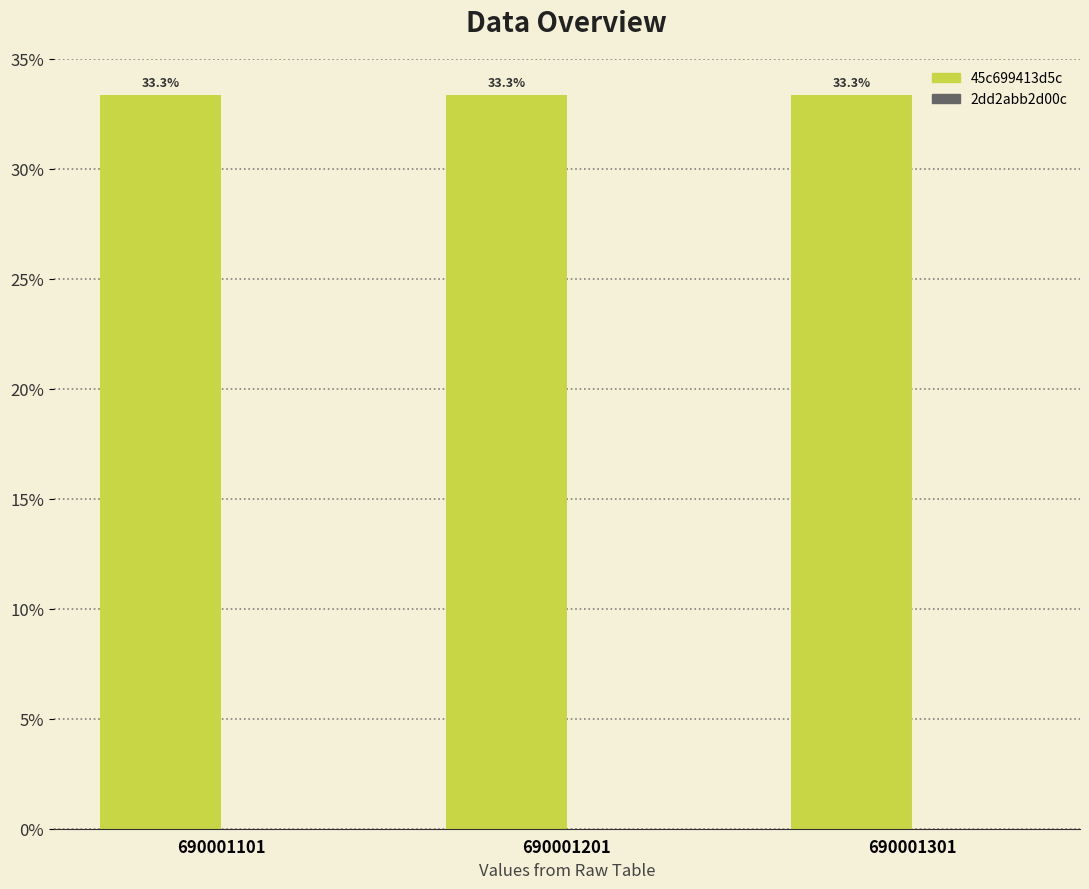

What is the minimum value for 45c699413d5c?

33.3